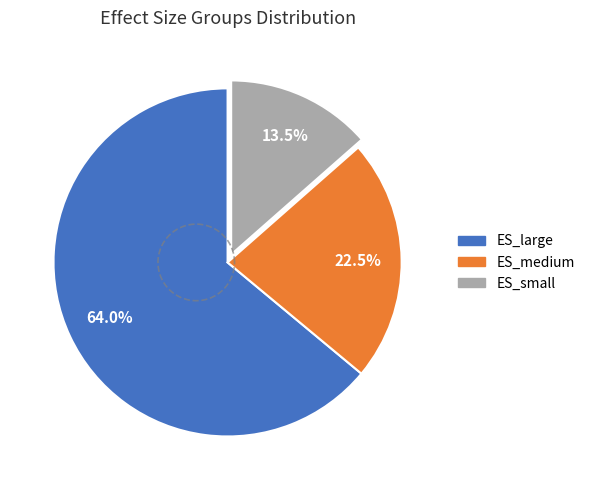

Rank the categories by value from lowest to highest.

ES_small, ES_medium, ES_large